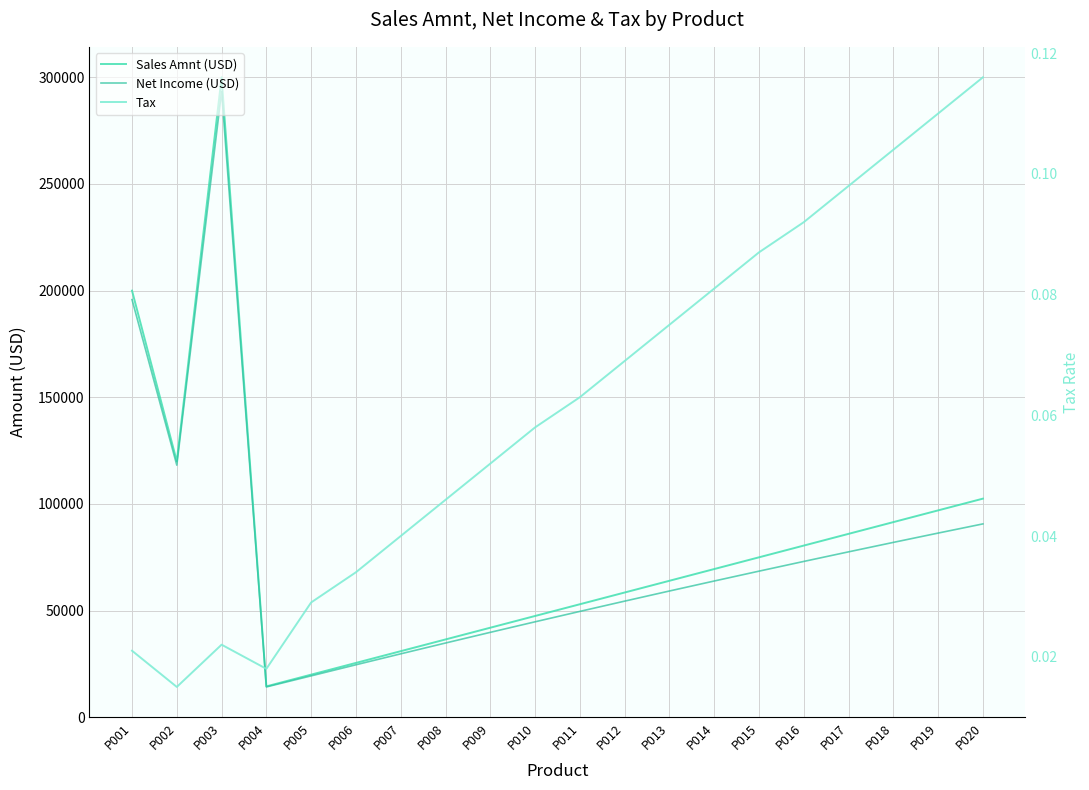

How many series are shown in this chart?

3